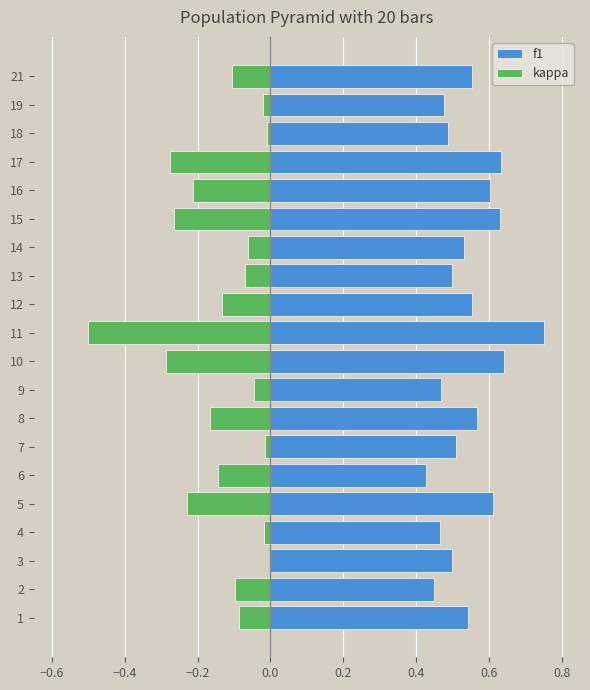

Which has a higher value, 11 or 13?

11